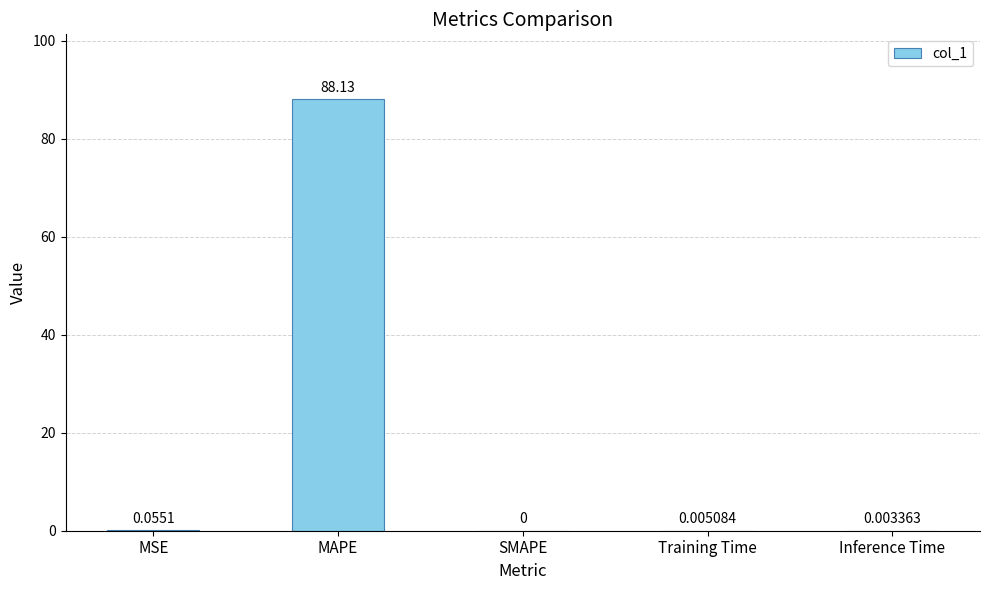

Which label corresponds to the largest value in the chart?

MAPE